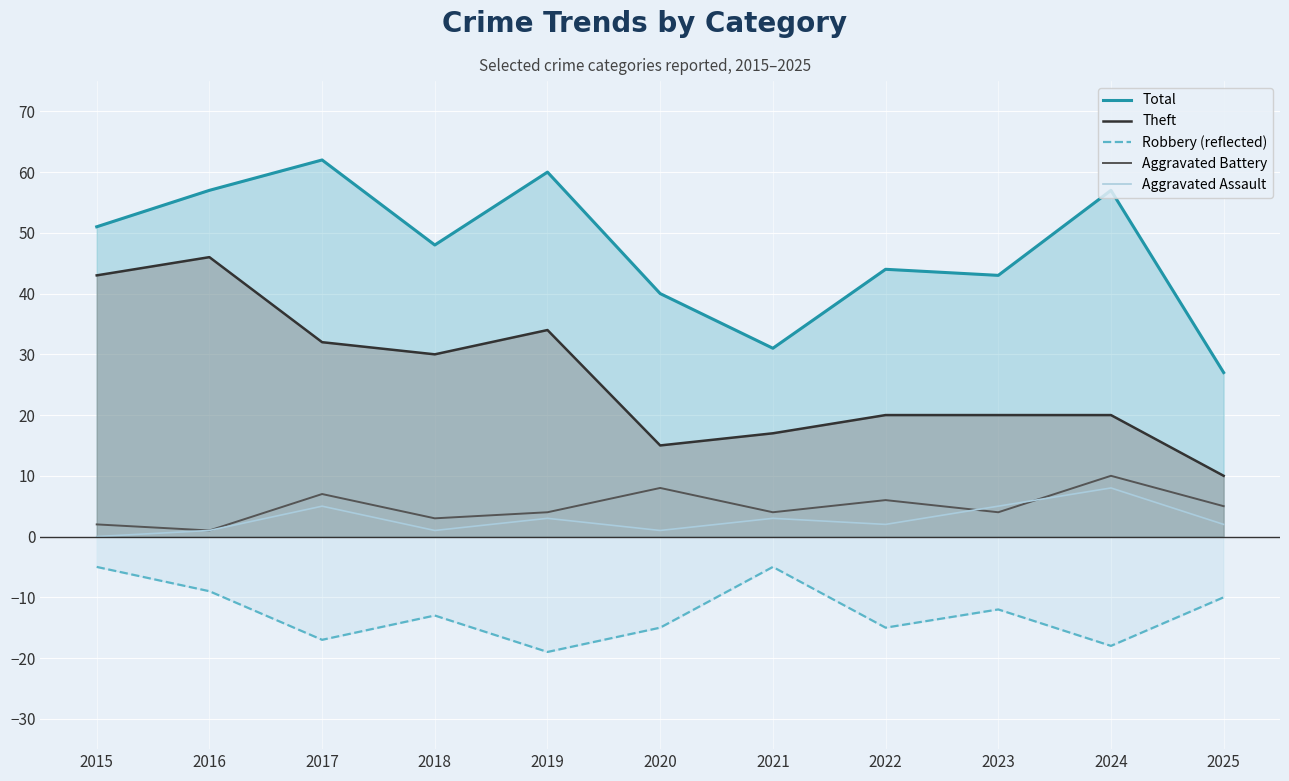

What are all the series names shown in the legend?

Total, Theft, Robbery (reflected), Aggravated Battery, Aggravated Assault